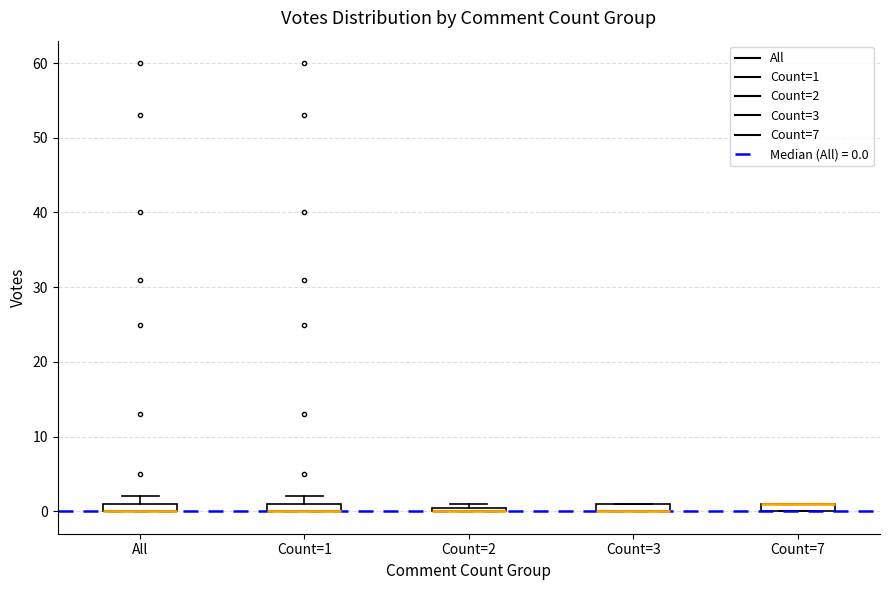

Where is the upper edge of the box for Count=3 on the y-axis? The values are not printed on the chart, so give them approximately, as read against the axis.

1